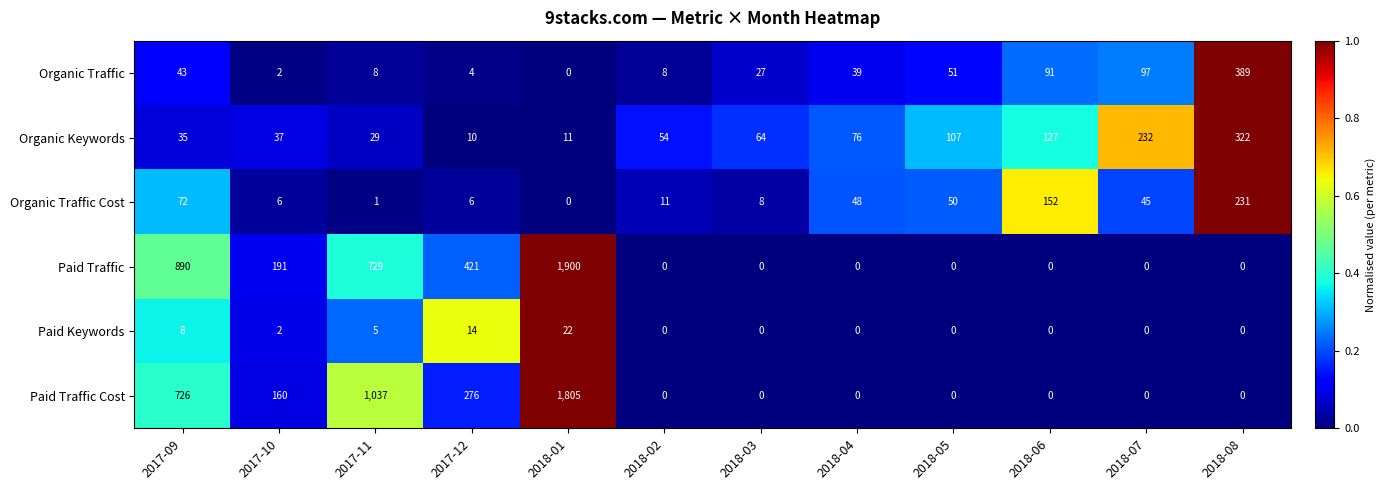

At how many categories does at least one series exceed 575?

3